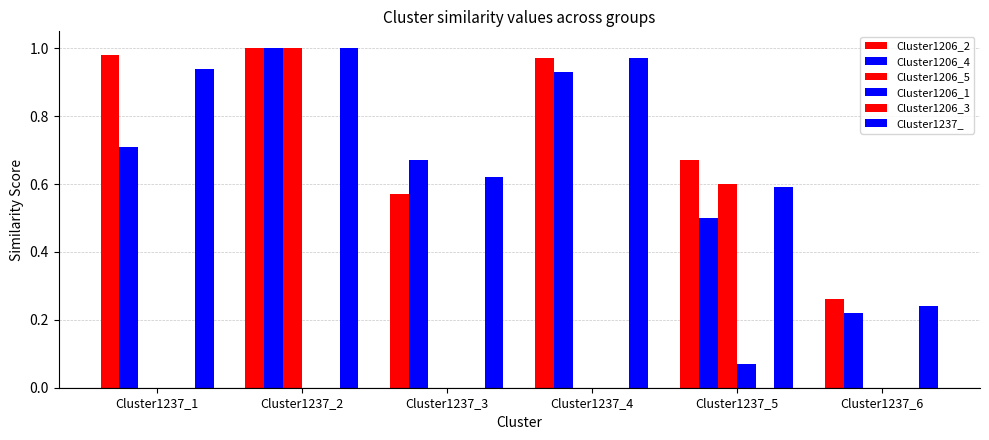

At which category is the sum across all series the highest?

Cluster1237_2